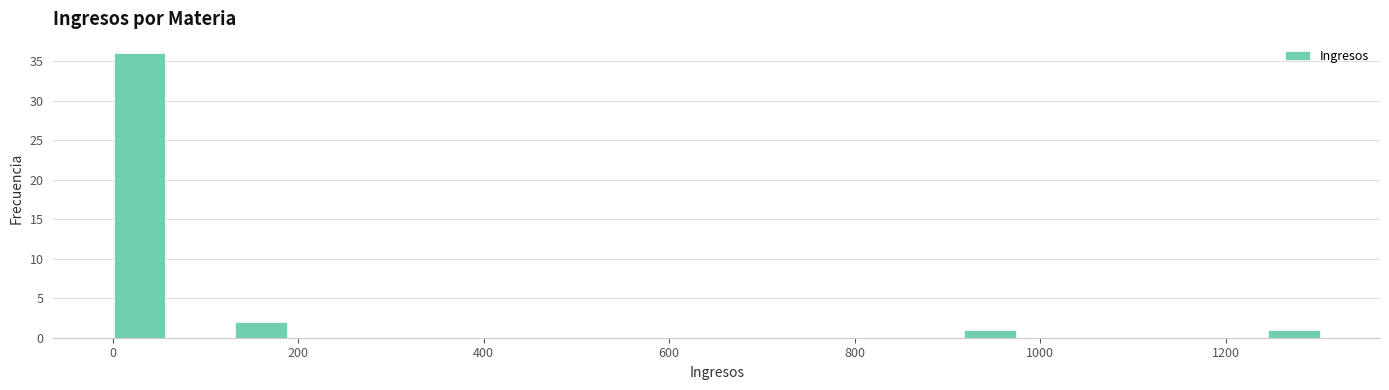

Around what value on the x-axis is the tallest bar? Give the approximate position of its centre, as read against the axis.

20